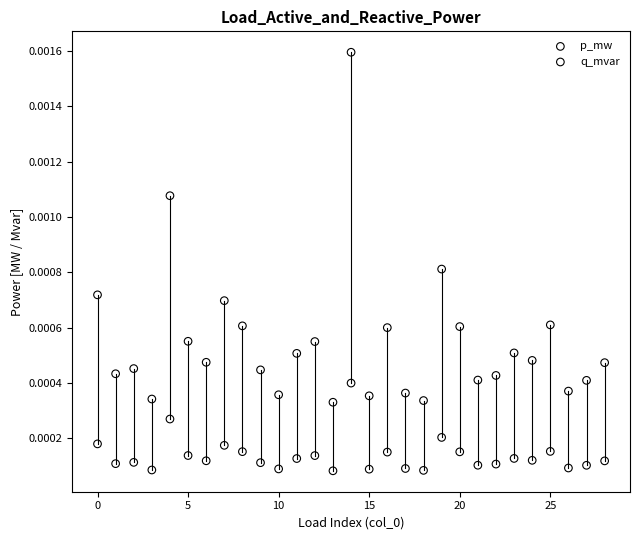

What are all the series names shown in the legend?

p_mw, q_mvar